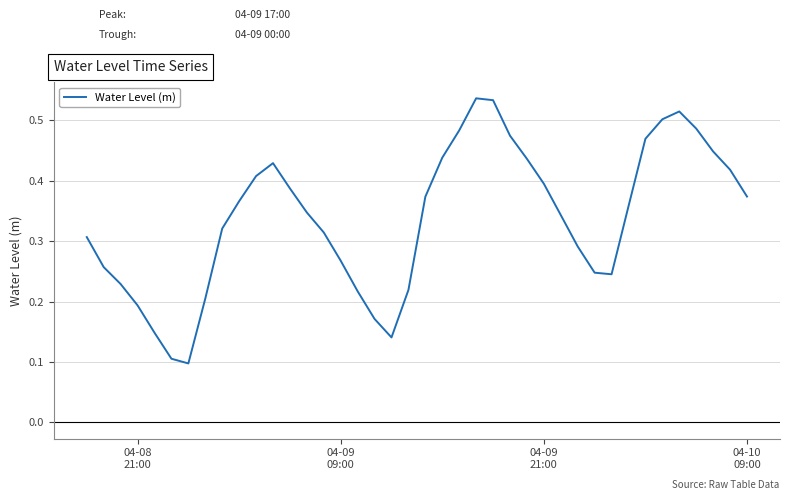

Is this an area chart (filled region under the line)?

No